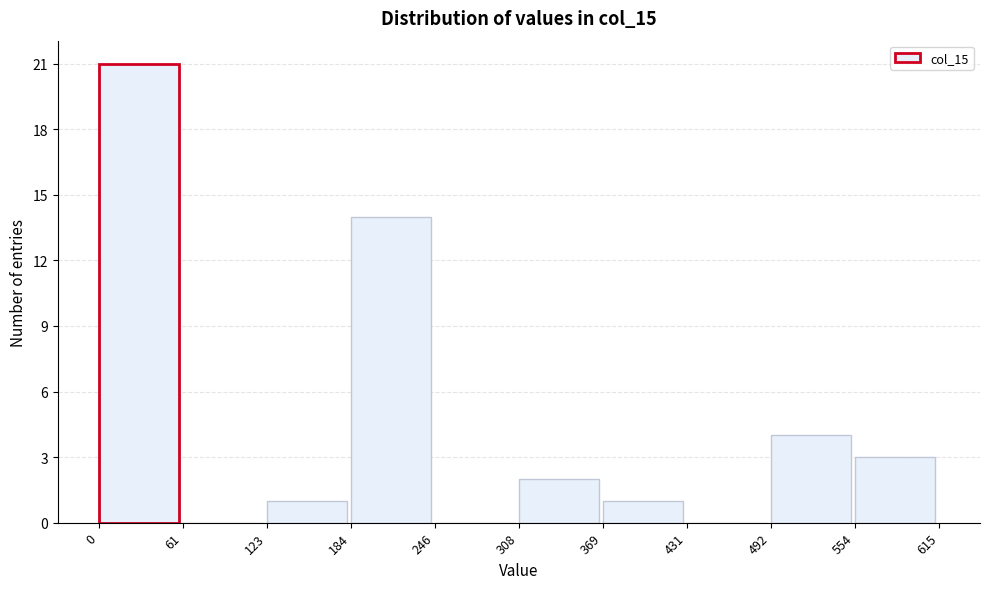

Reading left to right, transcribe this chart: for each bar, give the range it covers on the x-axis and its height. The values are not printed on the chart, so give them approximately, as read against the axis.

0 to 61: 21
61 to 123: 0
123 to 184: 1
184 to 246: 14
246 to 308: 0
308 to 369: 2
369 to 431: 1
431 to 492: 0
492 to 554: 4
554 to 615: 3